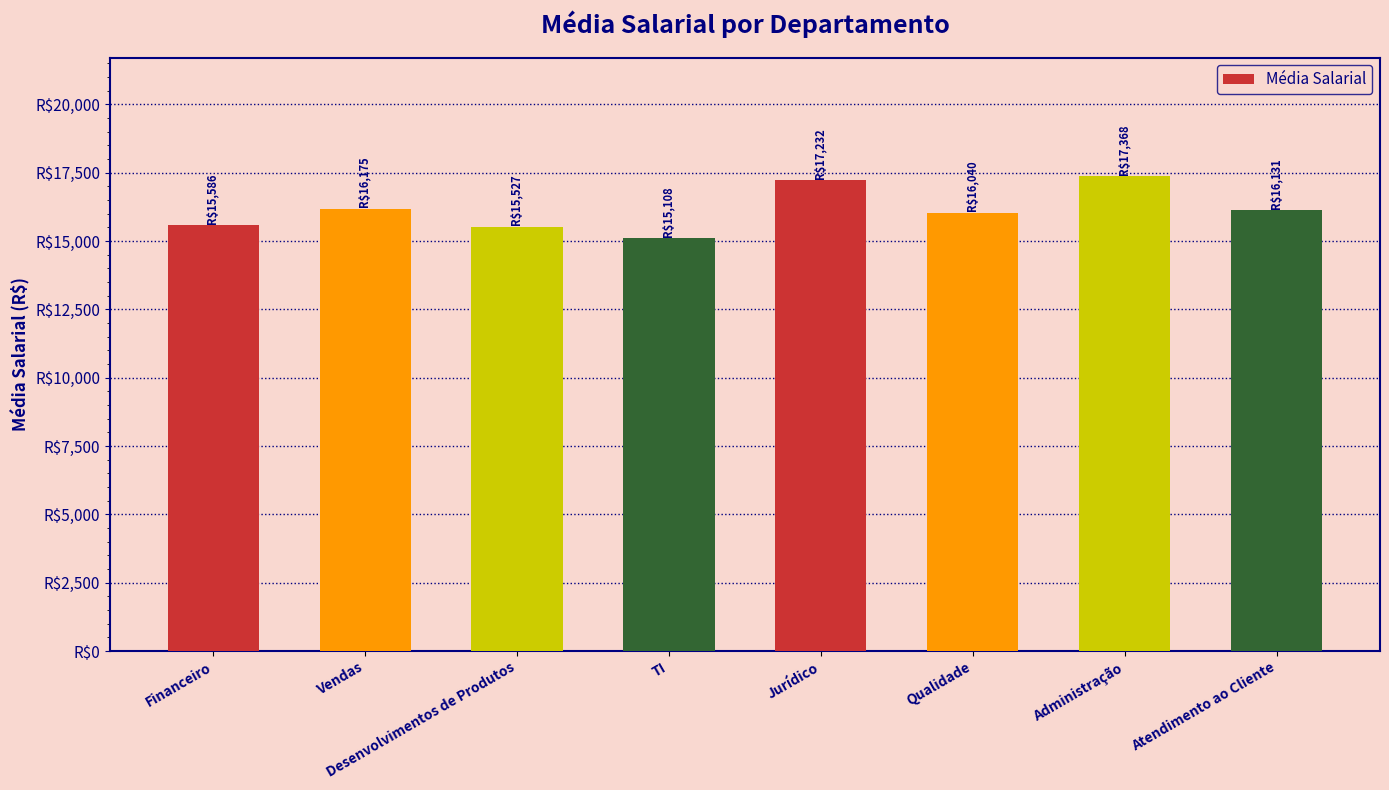

List the labels in order of value, largest first.

Administração, Jurídico, Vendas, Atendimento ao Cliente, Qualidade, Financeiro, Desenvolvimentos de Produtos, TI